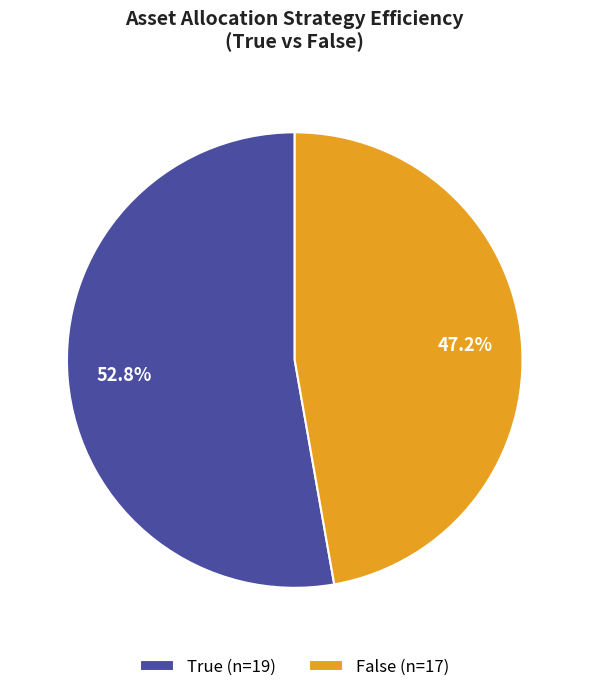

Rank the categories by value from lowest to highest.

False, True